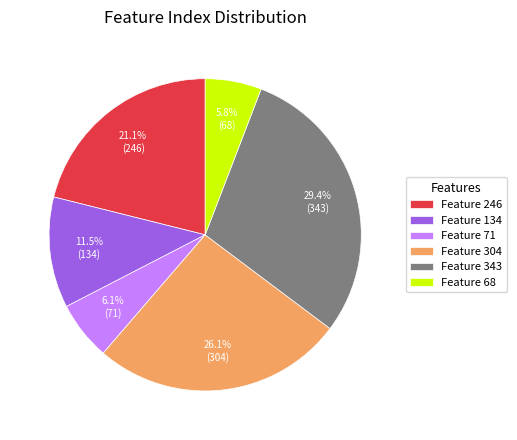

To the nearest percent, what is the difference between the largest and smallest slice percentages?

24%